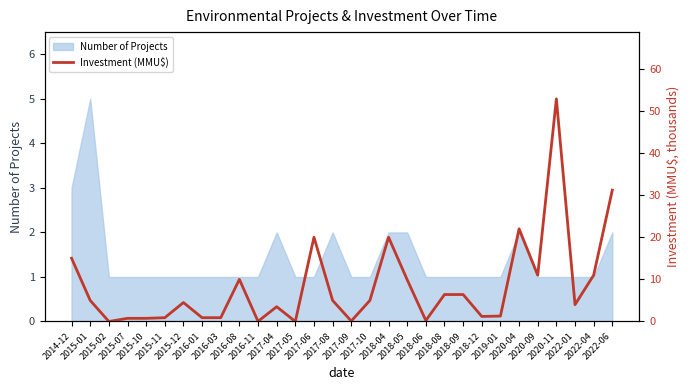

Which label corresponds to the smallest value in the chart?

2015-02